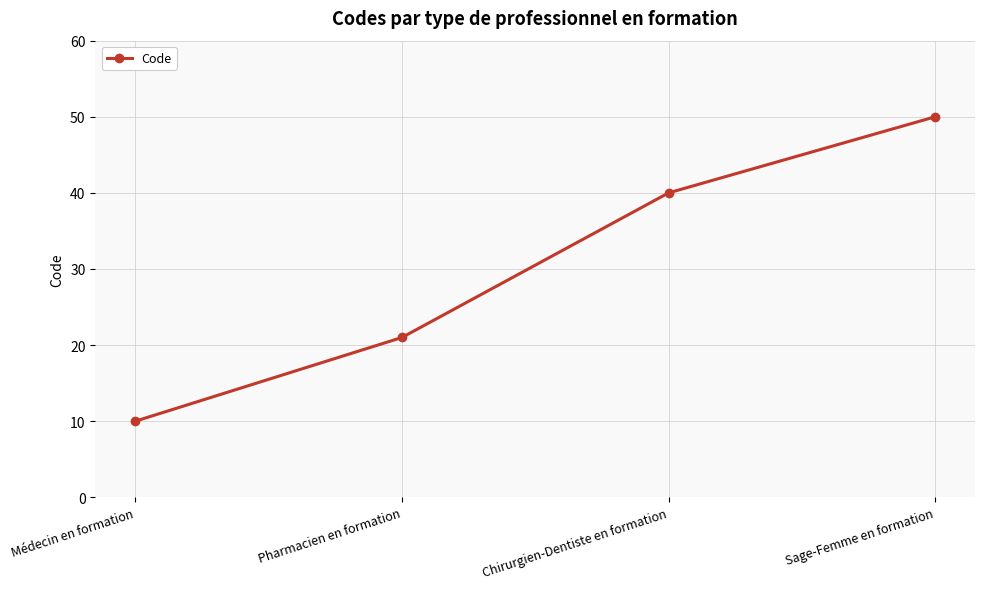

Rank the categories by value from highest to lowest.

Sage-Femme en formation, Chirurgien-Dentiste en formation, Pharmacien en formation, Médecin en formation